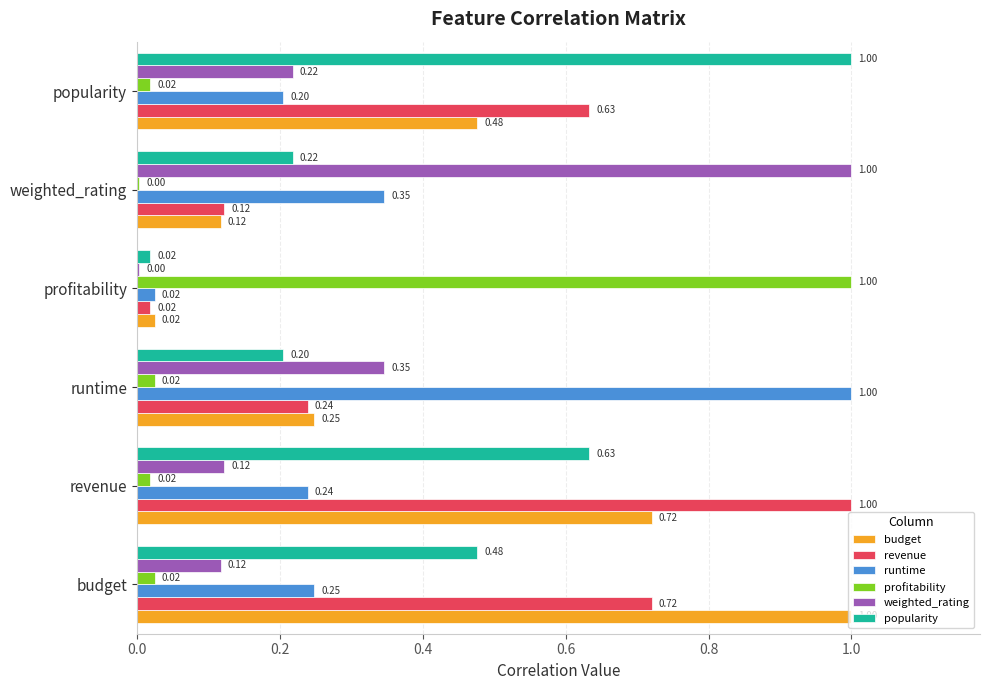

What is the sum of the budget values at runtime and revenue?

1.0